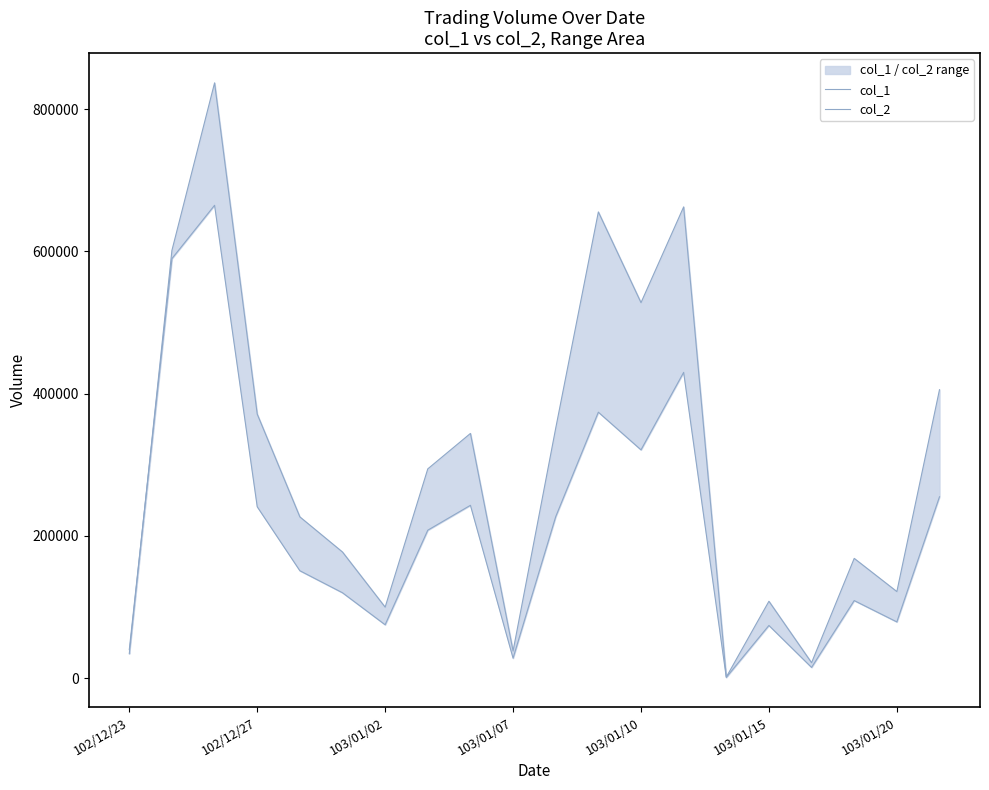

What is the value of the col_2 point at the 1st from the left?

34300